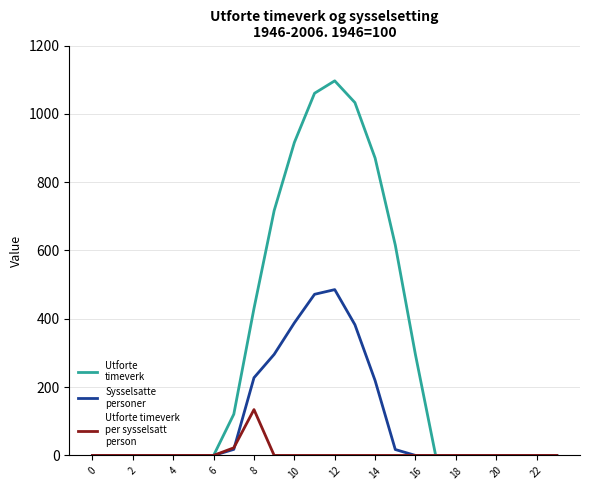

What is the greatest value displayed?

1096.7